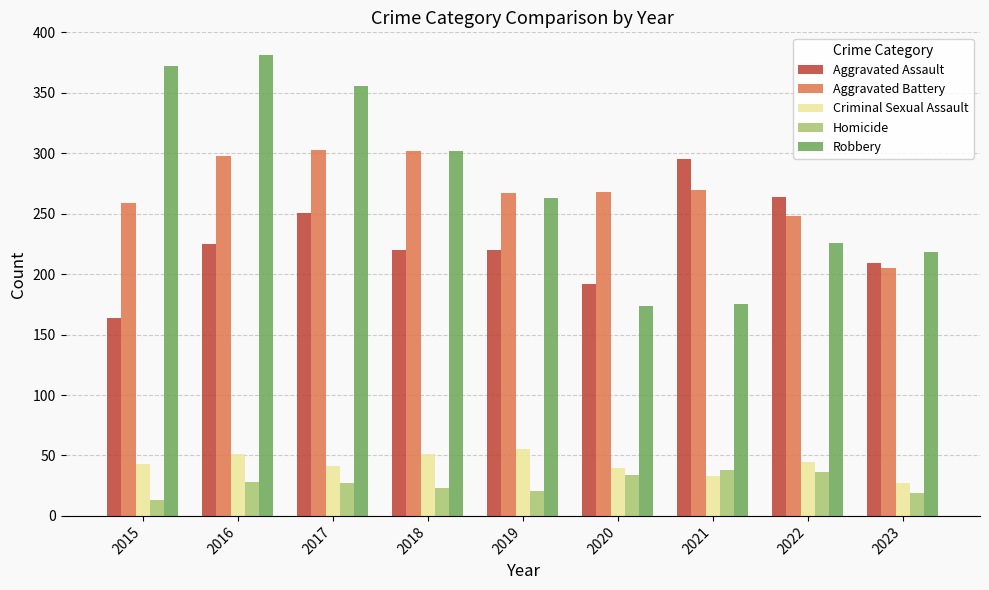

The Homicide series shows 13 at 2015. True or false?

True